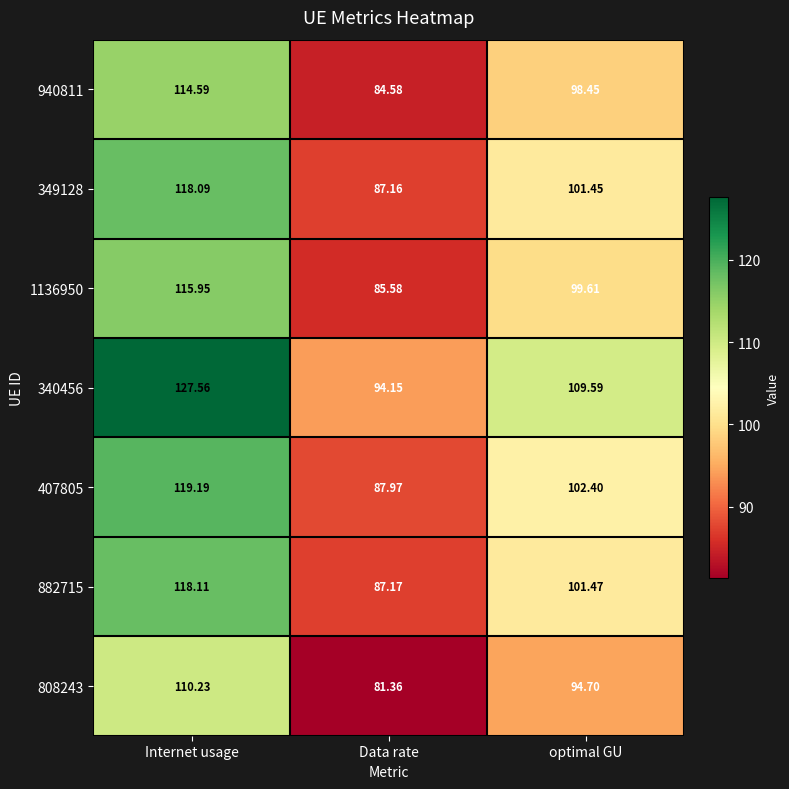

Where is 808243 nearest to the value 95?

optimal GU